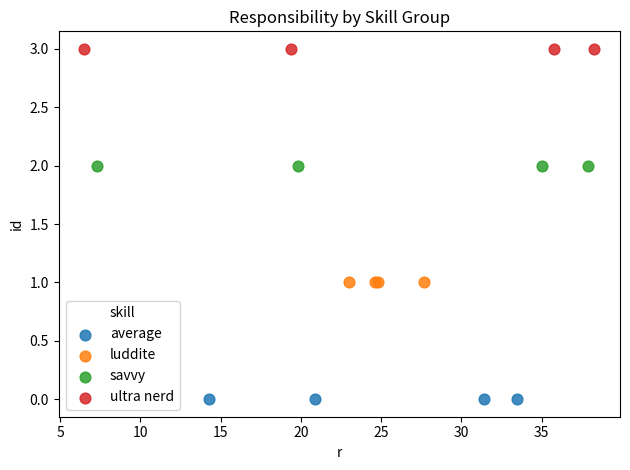

Which series contains the lowest Y value?

average